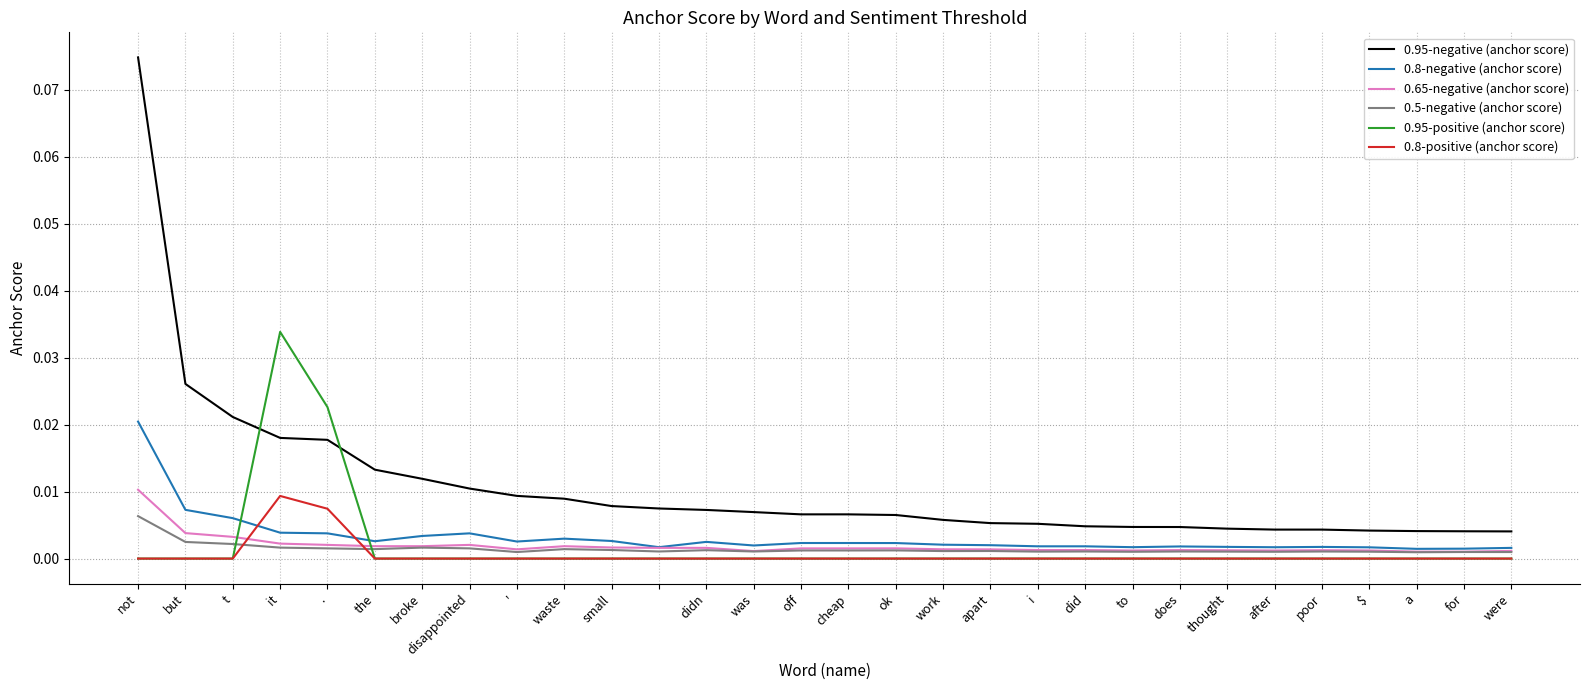

Which series has the largest range (max minus min)?

0.95-negative (anchor score)